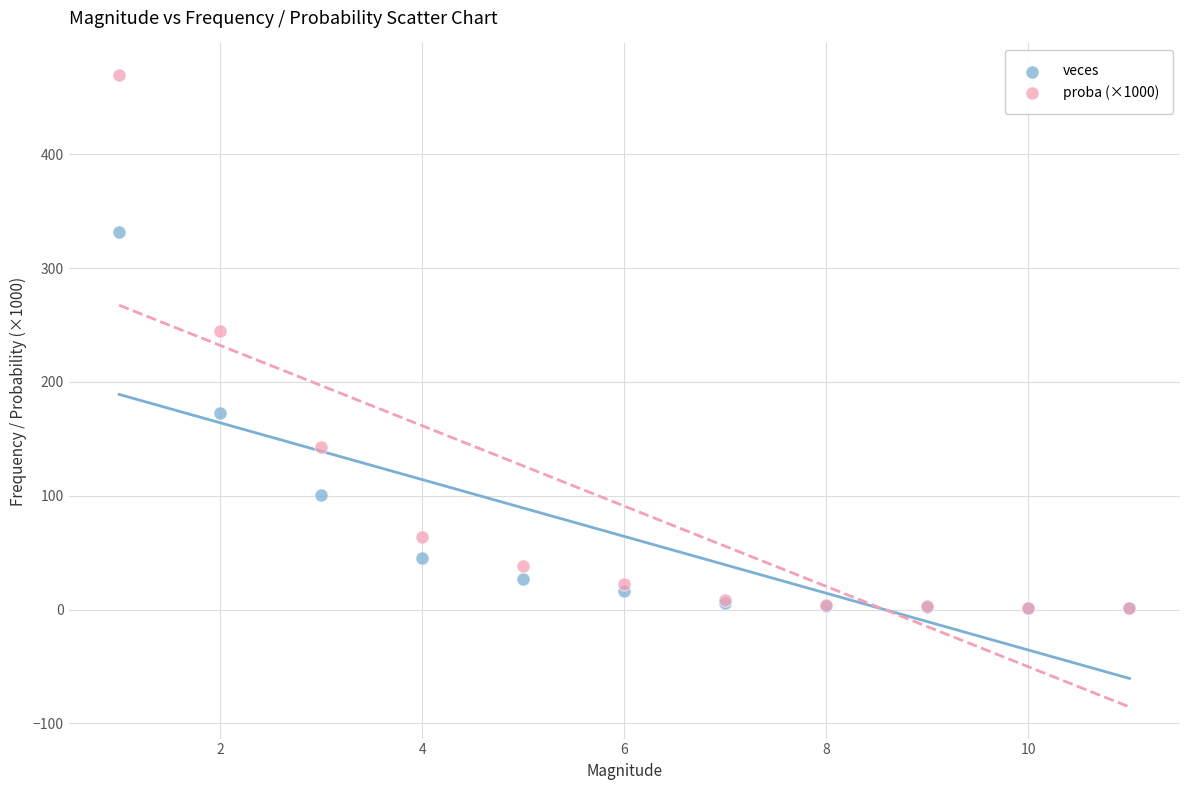

In the proba (×1000) series, what Y value is closest to 235?

244.7